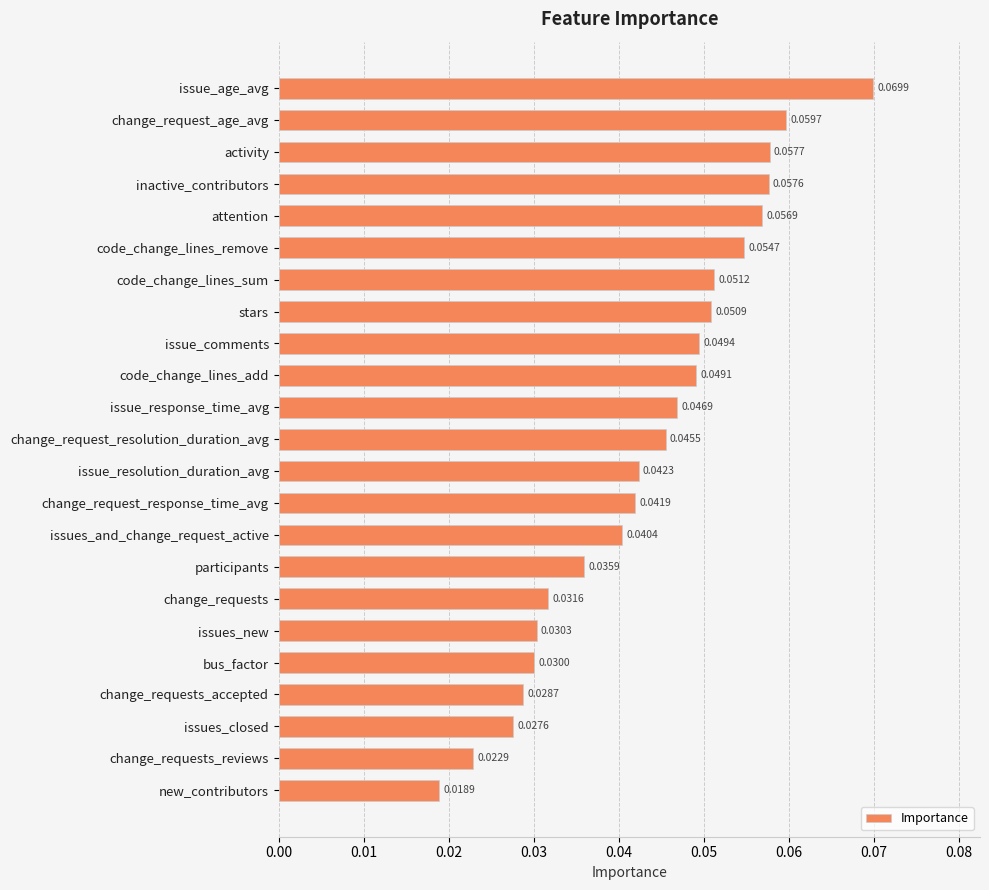

What is the label of the 14th bar from the bottom?

code_change_lines_add